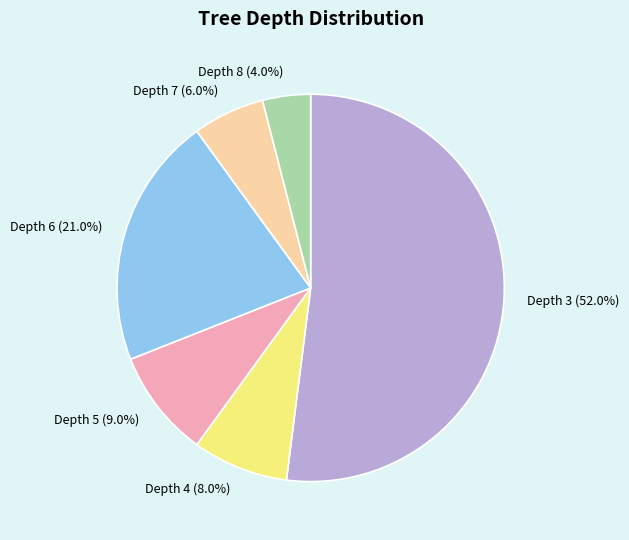

To the nearest percent, what is the average slice percentage?

17%